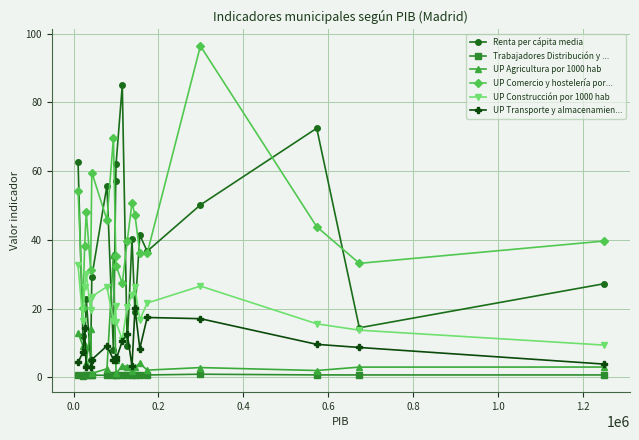

Which series has the largest total across all categories?

UP Comercio y hostelería por...